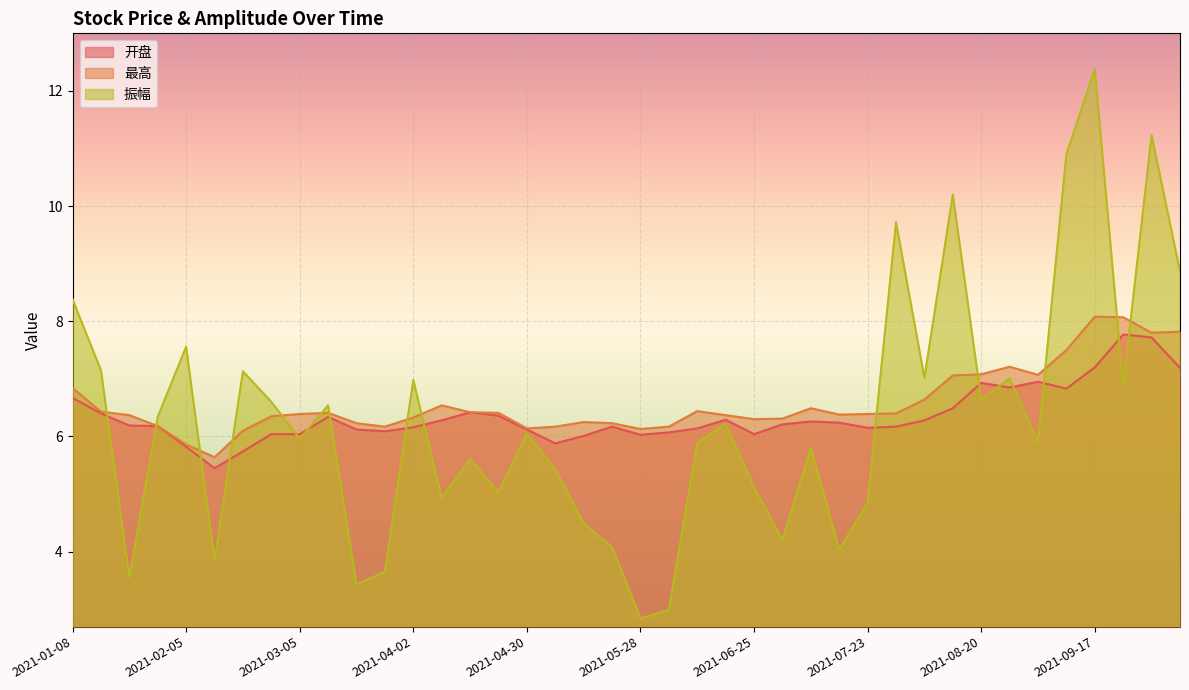

At which label is 最高 closest to 6?

2021-02-19